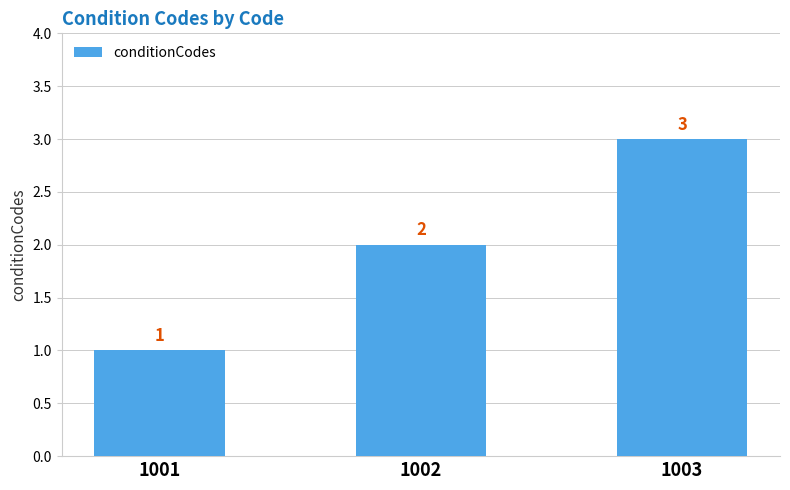

Between 1001 and 1003, which is larger?

1003